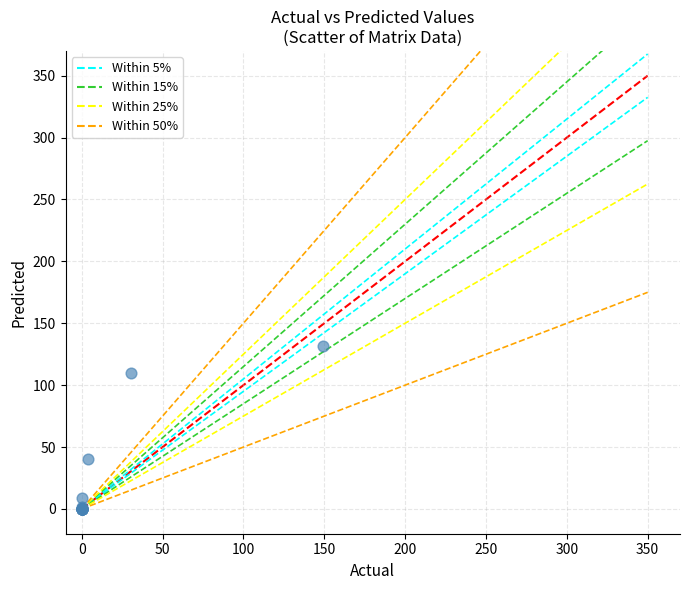

What Y value in the scatter plot is closest to 65?

40.6